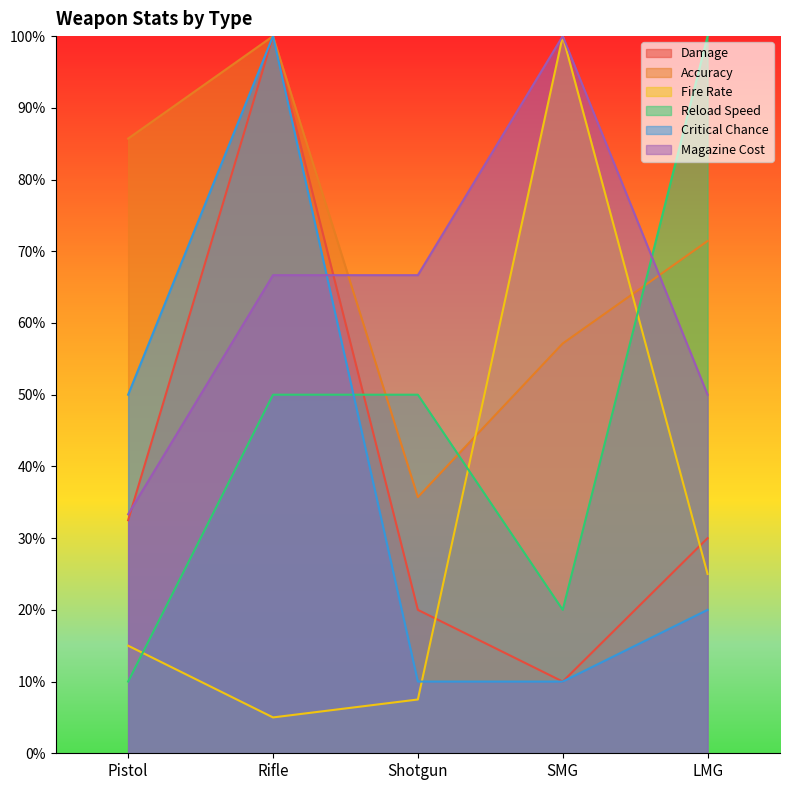

Read the Damage value at Rifle.

100.0